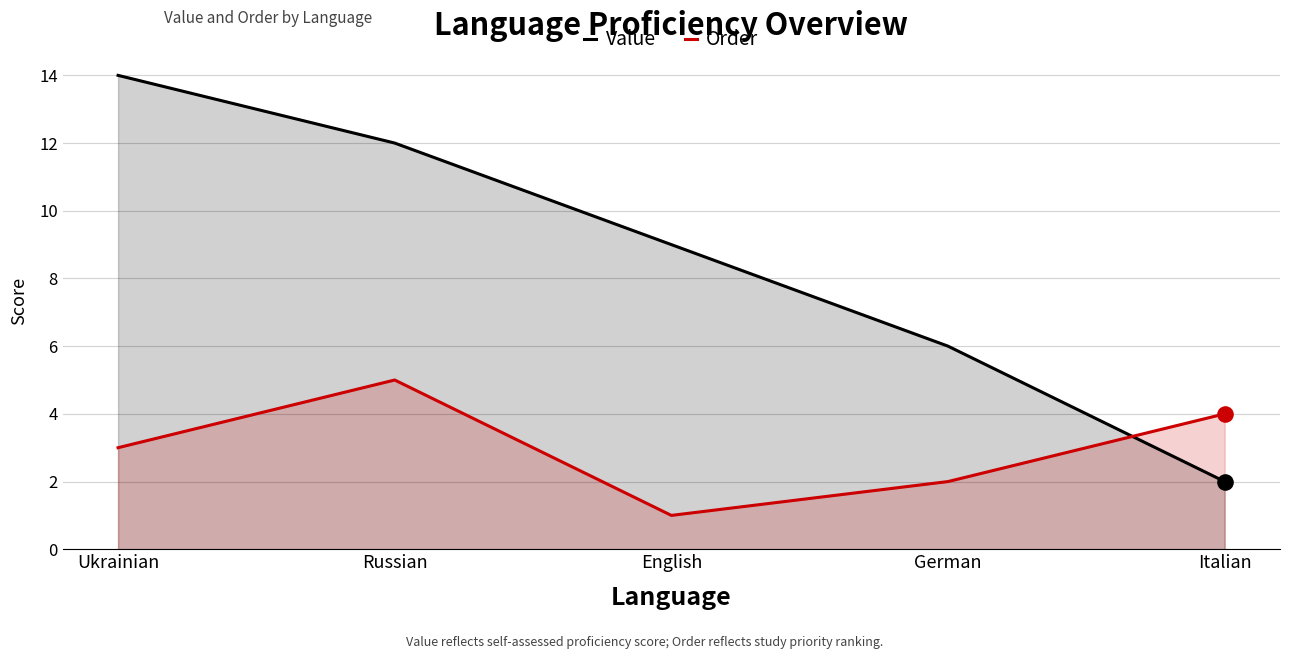

At which category is the sum across all series the highest?

Ukrainian